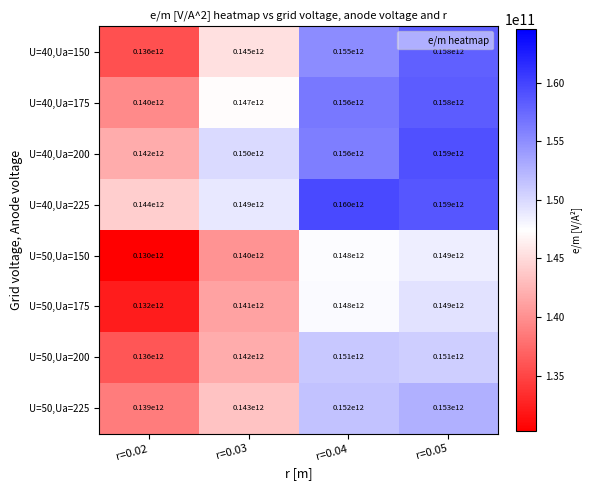

Is the value of U=40,Ua=175 at r=0.04 greater than the value of U=50,Ua=200 at r=0.05?

Yes